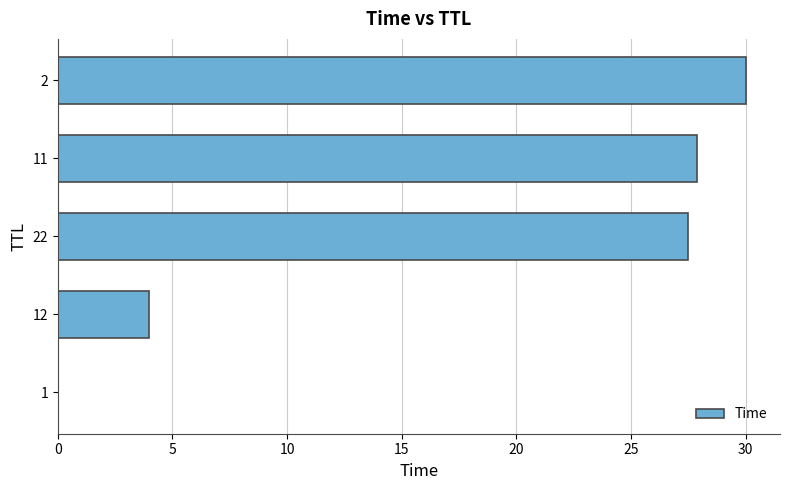

What is the sum of all values?

89.4